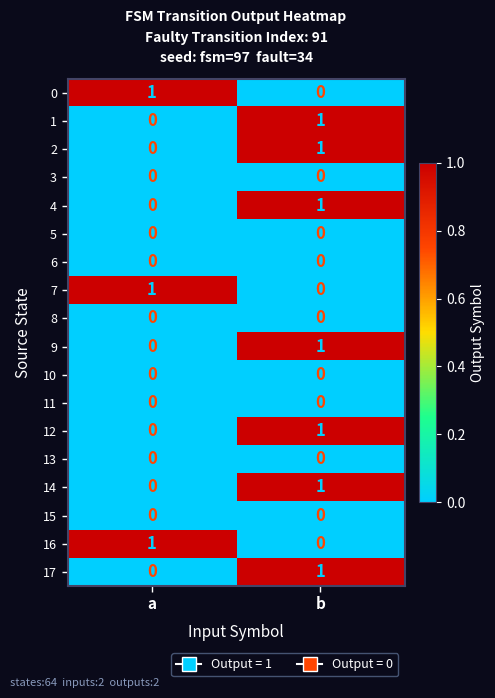

Is it true that 9 equals 1 at b?

True